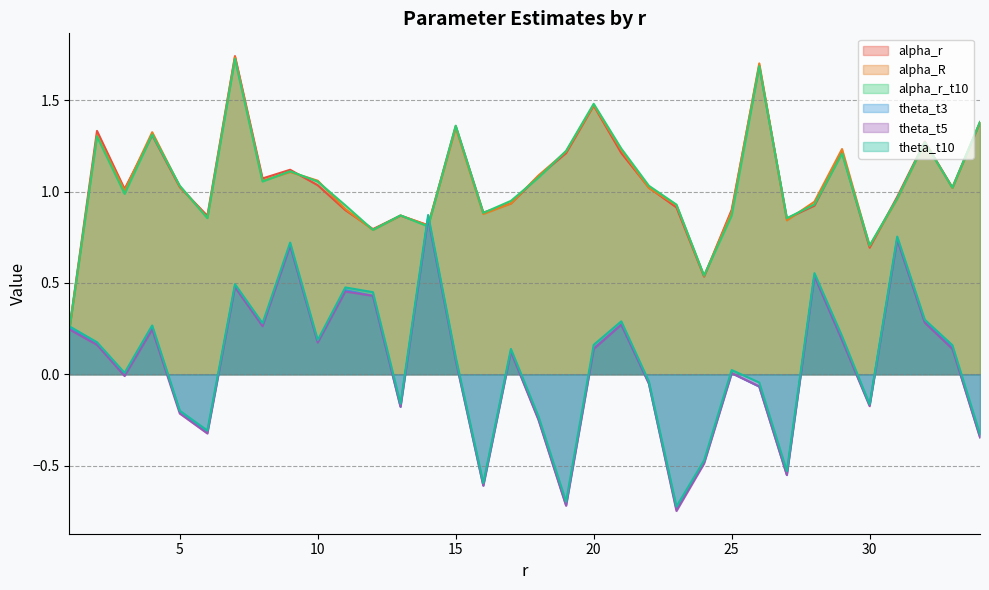

What is the greatest value displayed?

1.7